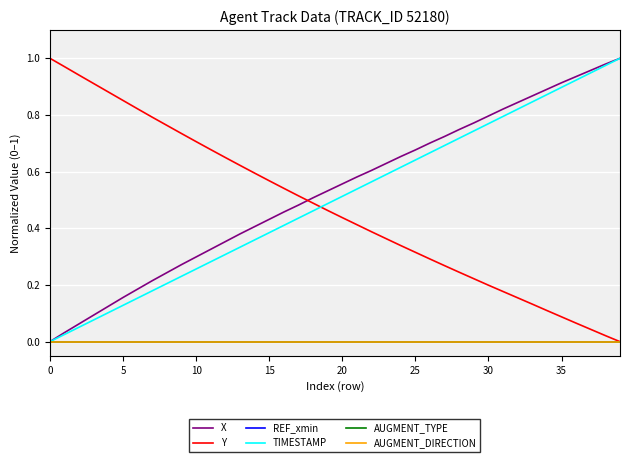

What is the greatest value displayed?

1.0